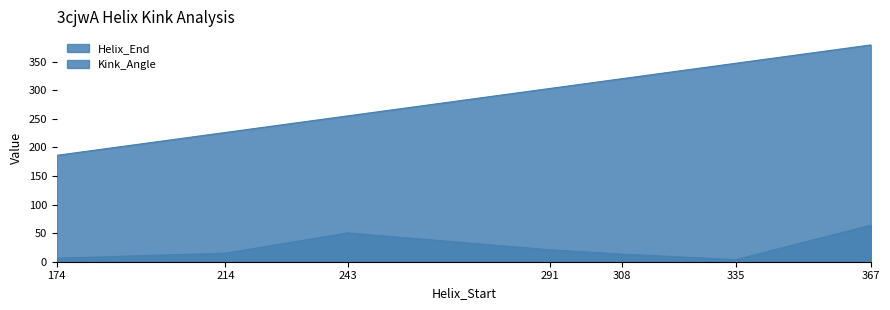

Reading left to right, what are all the values shown in this chart?

Helix_End: 186.0	226.0	255.0	303.0	320.0	347.0	379.0
Kink_Angle: 6.1	15.0	50.4	20.8	13.3	3.6	64.0